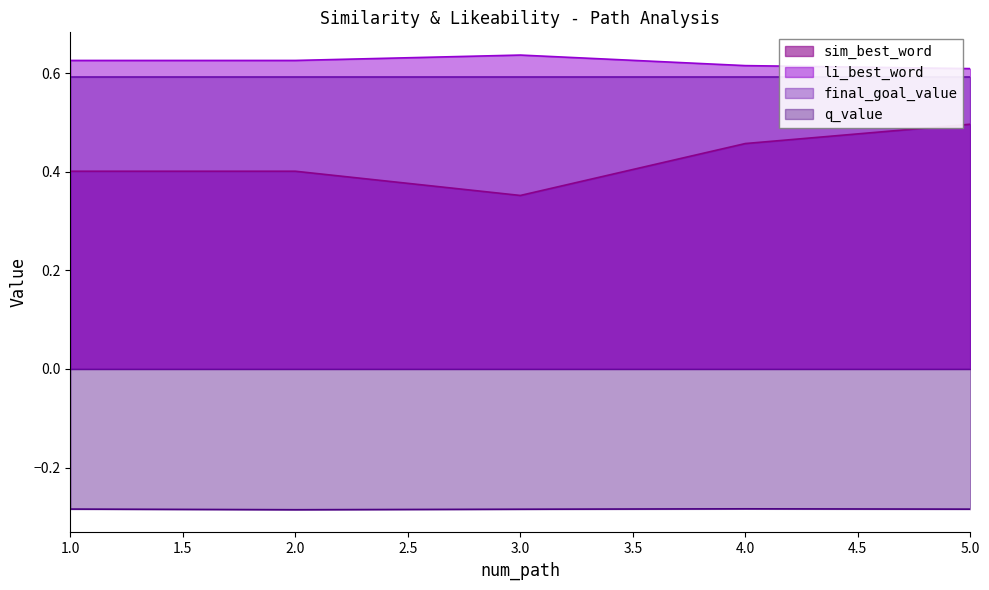

Which label corresponds to the smallest value in the chart?

2